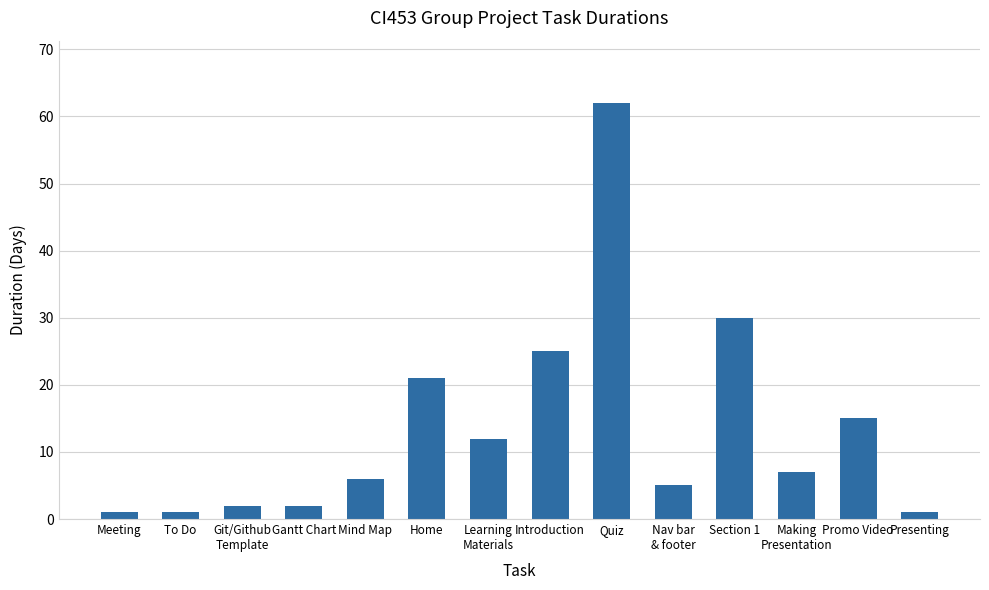

Is it true that the value at Making
Presentation is 7?

True